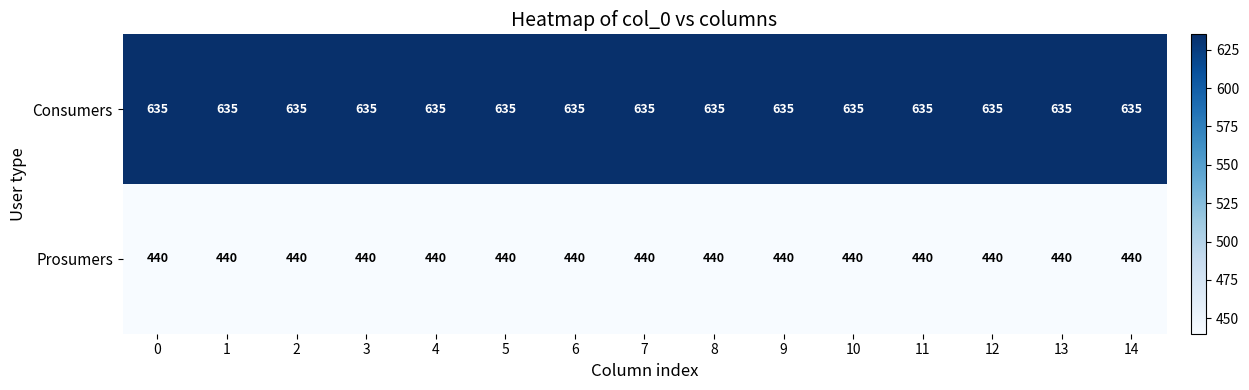

Rank the series by their maximum value, from lowest to highest.

Prosumers, Consumers